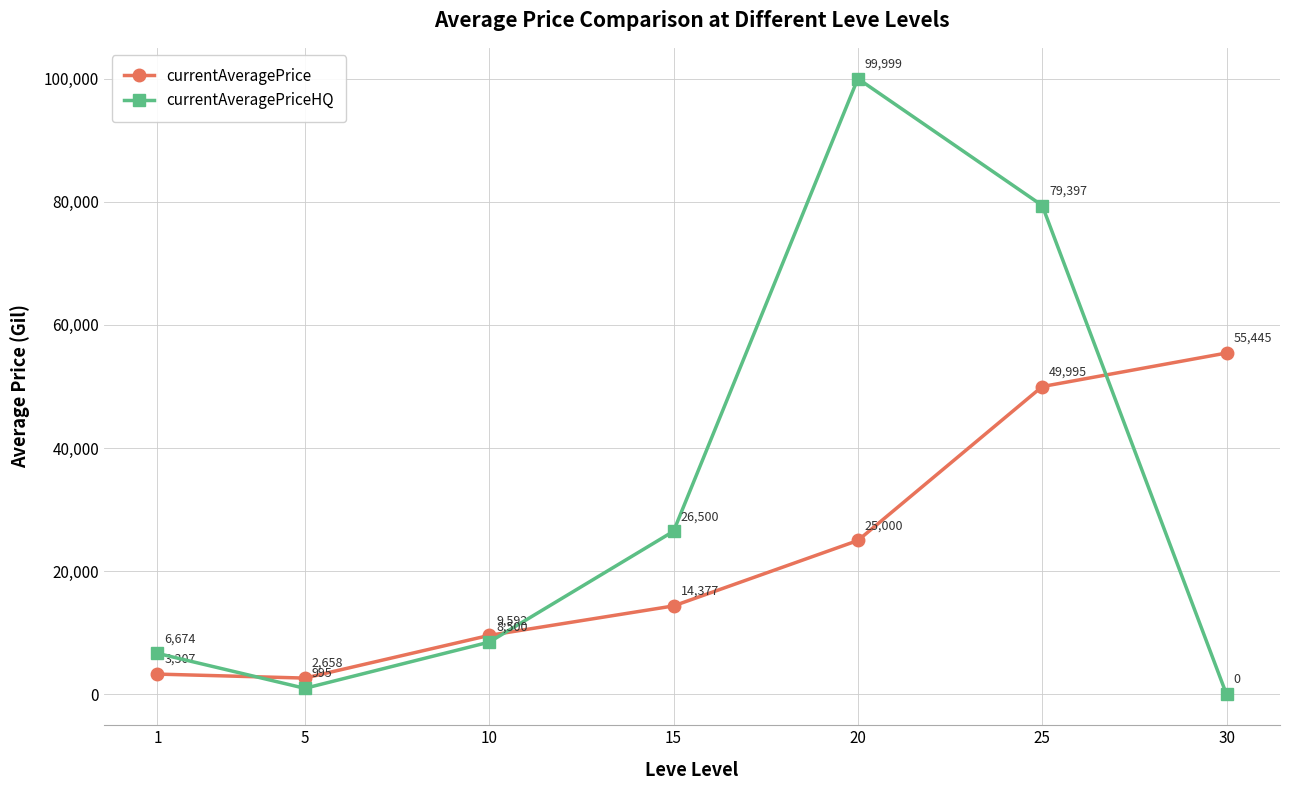

At how many categories does at least one series exceed 13876?

4